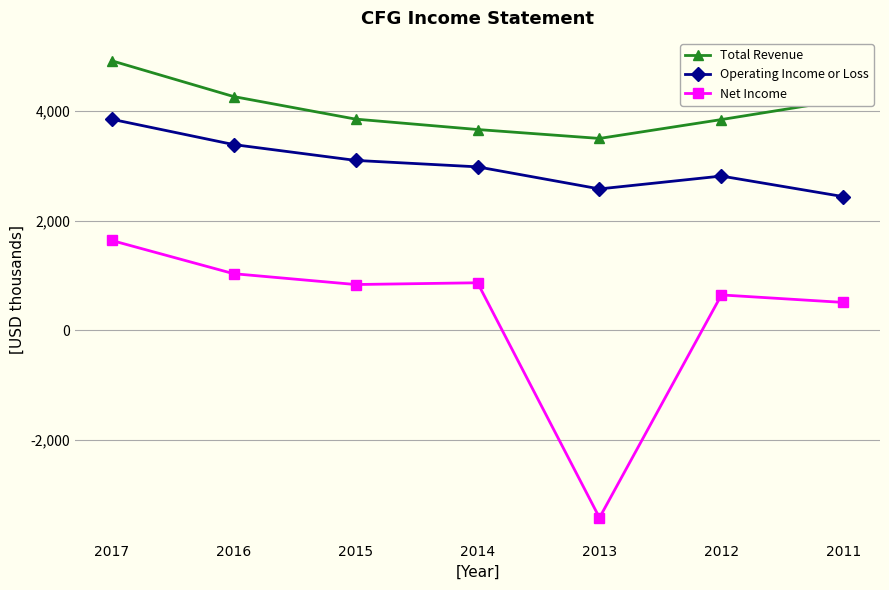

True or false: Net Income and Operating Income or Loss cross at least once.

False